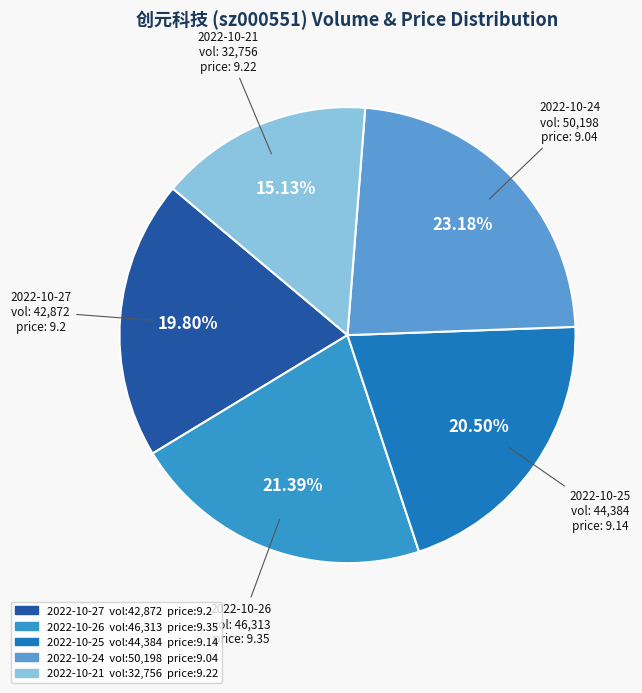

Is there any slice that represents more than half of the pie?

No